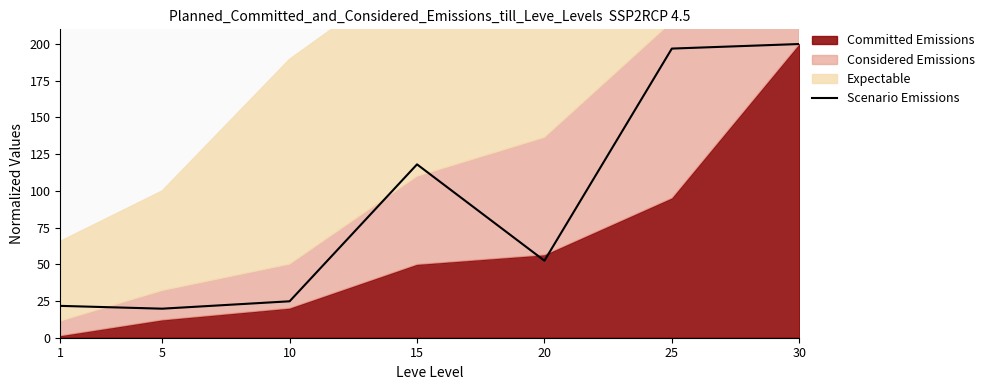

What is the value of the 7th point from the left?

200.0